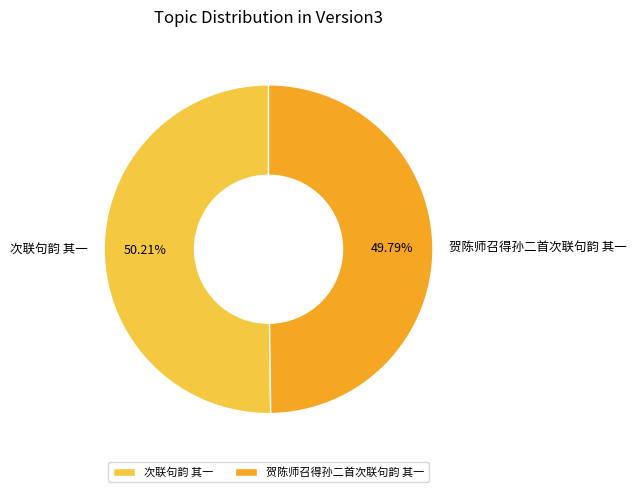

Is the sum of 贺陈师召得孙二首次联句韵 其一 and 次联句韵 其一 greater than half?

Yes